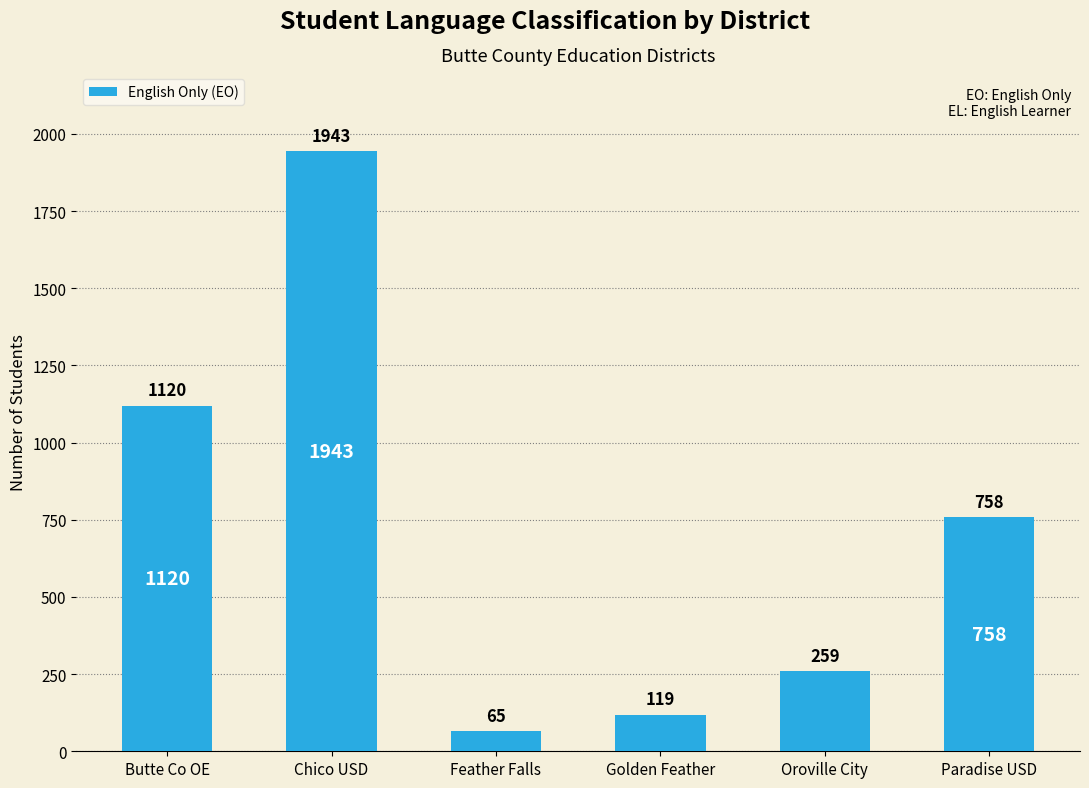

What is the minimum value shown in the chart?

65